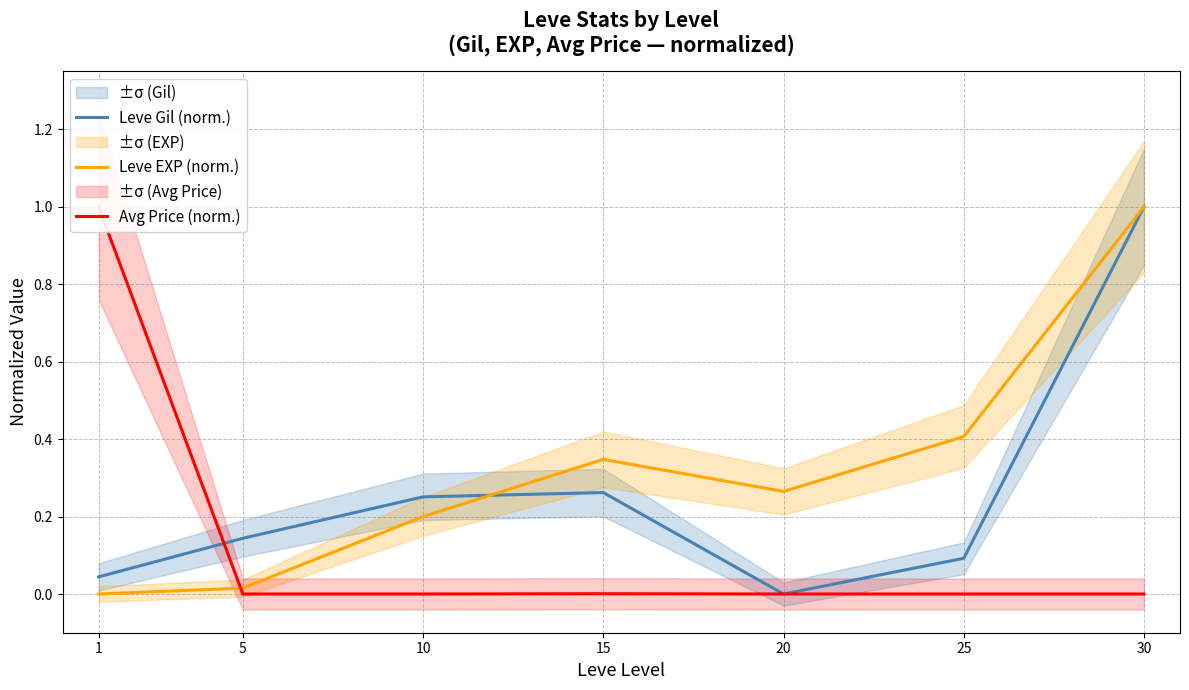

The Leve Gil (norm.) series shows 0.2 at 15. True or false?

False